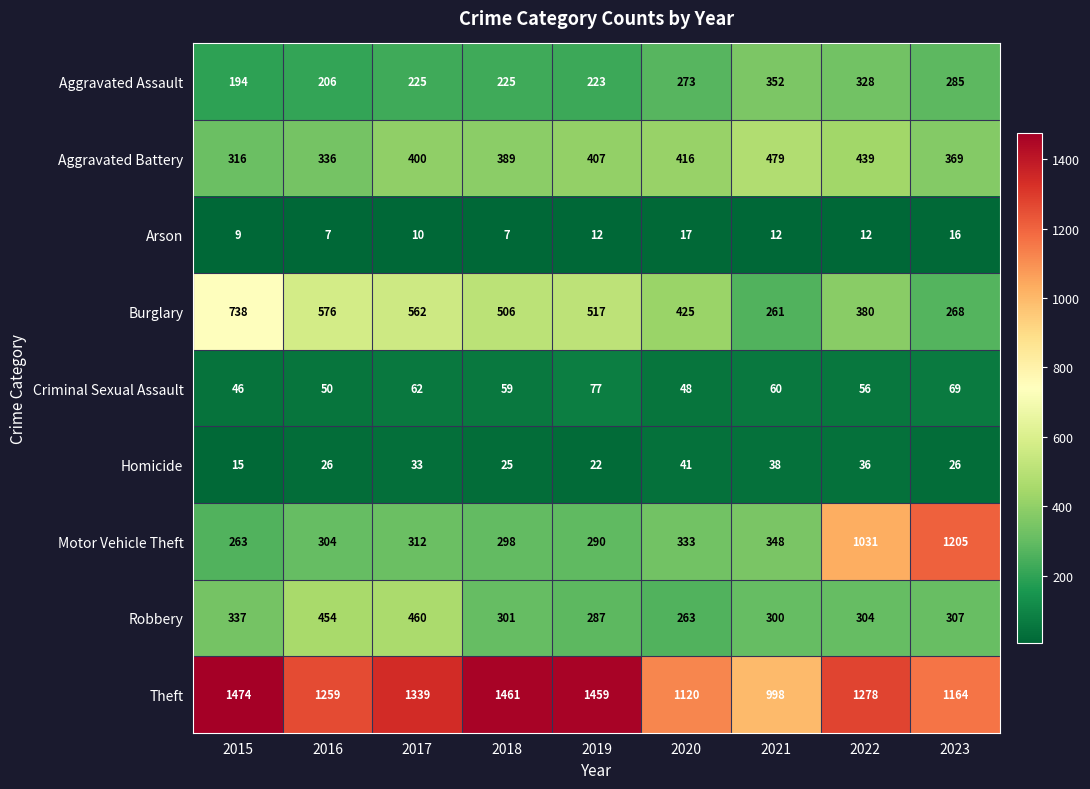

What is the average value of the Robbery series?

335